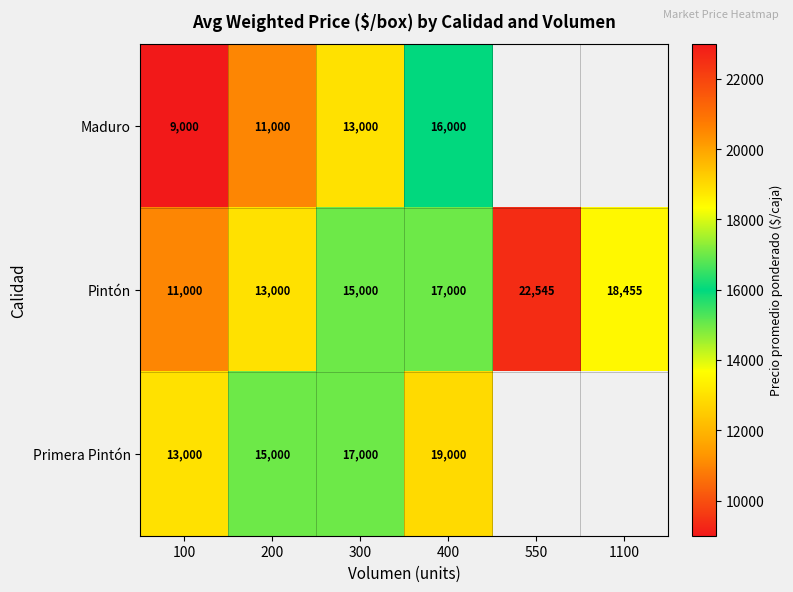

What is the approximate value of Pintón at 550, to the nearest 50?

22550